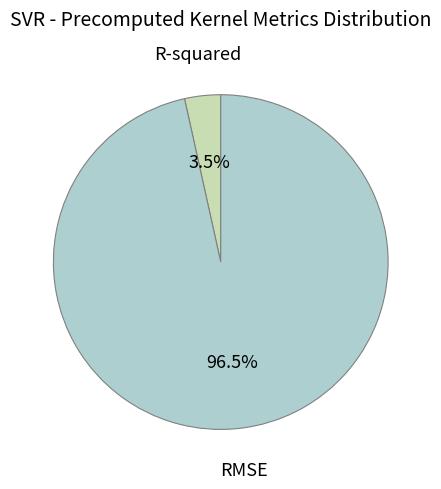

How many segments does this pie chart have?

2